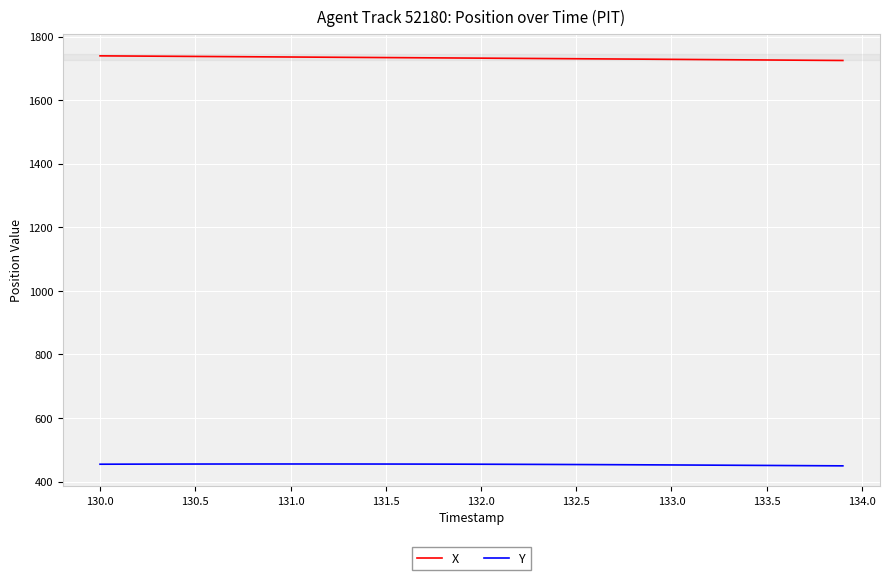

What is the maximum value shown in the chart?

1740.2